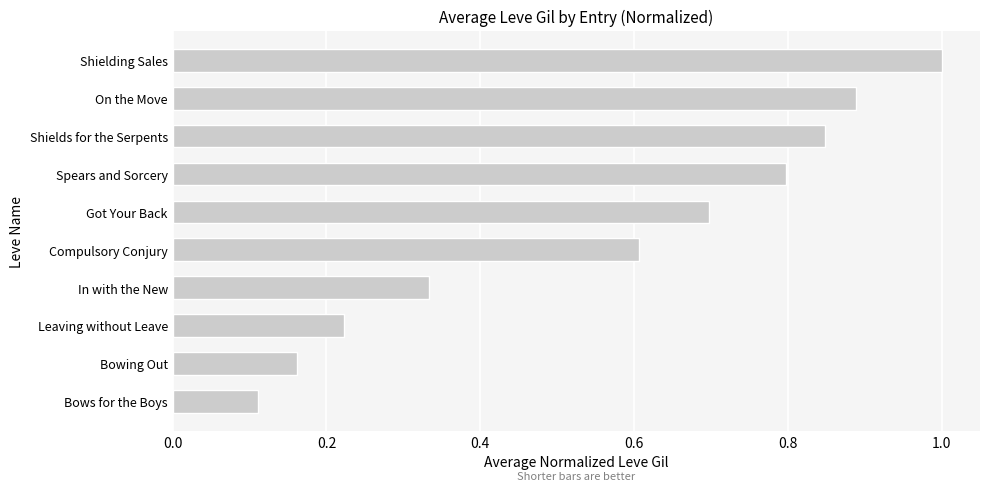

What is the greatest value displayed?

1.0